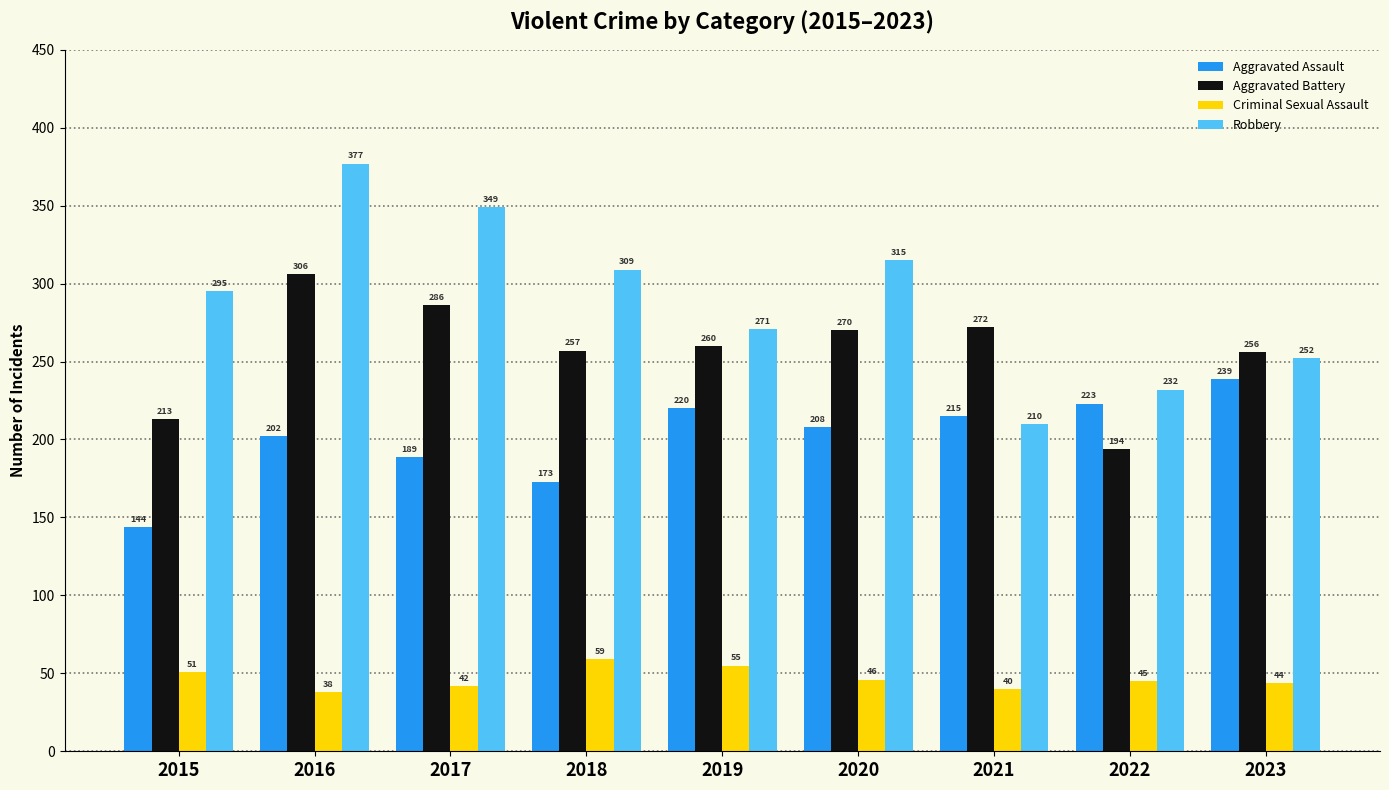

Which series has the largest range (max minus min)?

Robbery